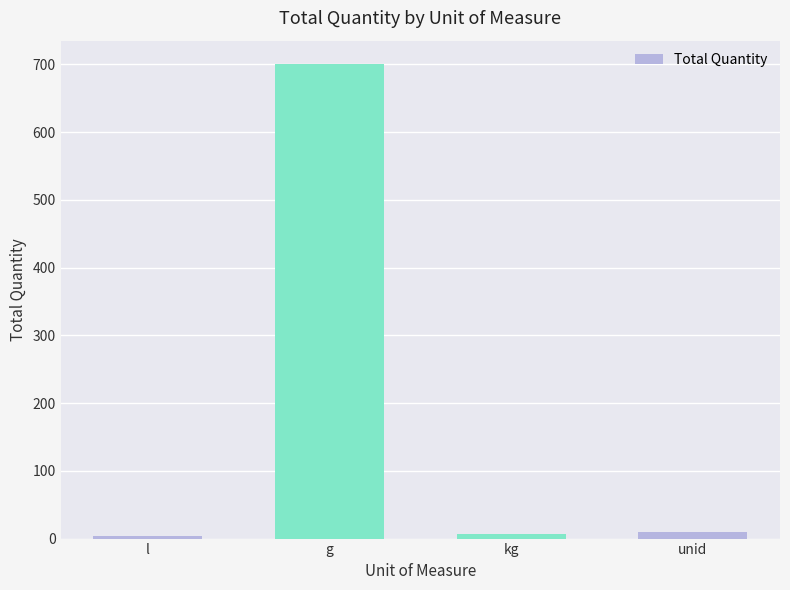

The chart shows a value of 216 at g. True or false?

False